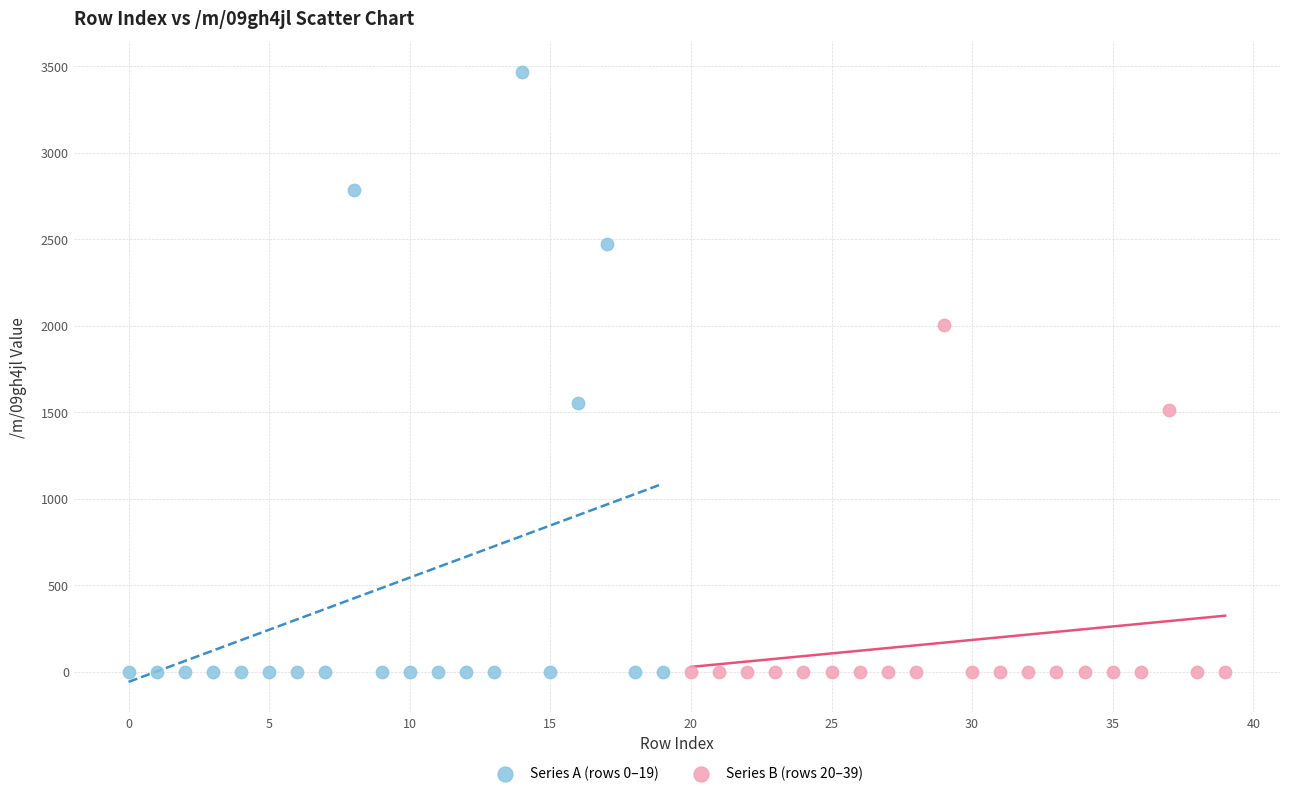

Which series has the widest spread of Y values?

Series A (rows 0–19)